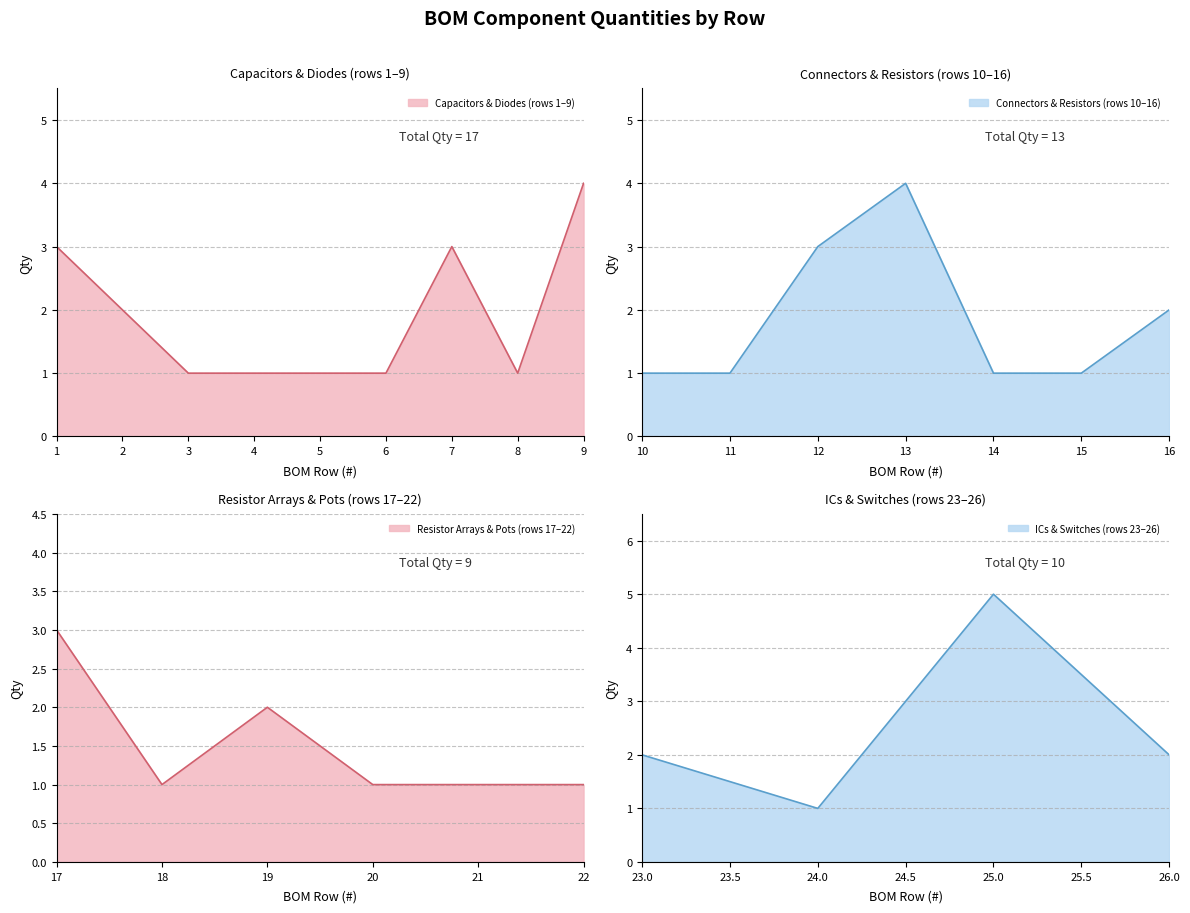

True or false: the data shows 1 at 18.

True